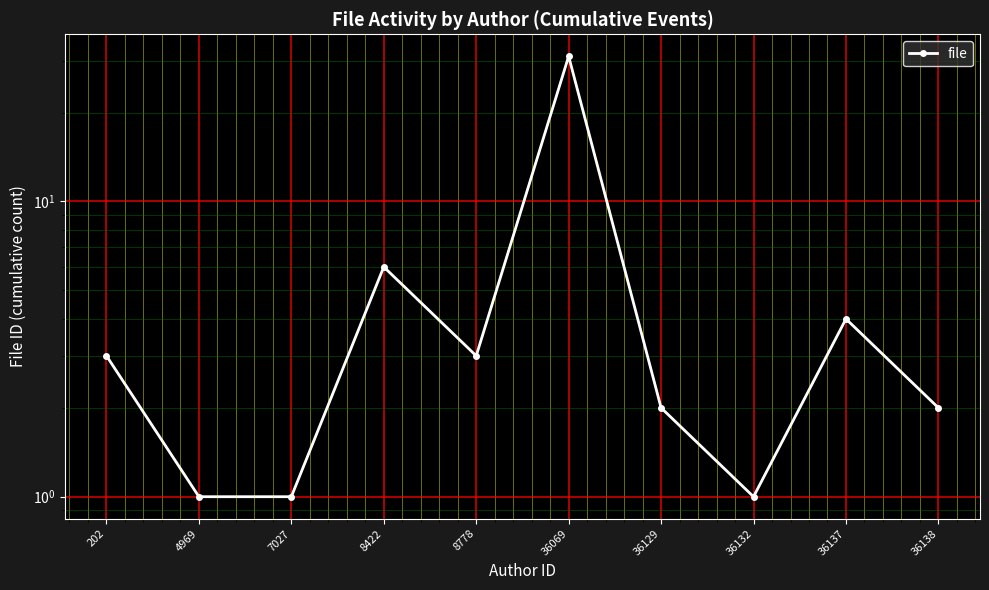

Which category has the highest value across all series?

36069